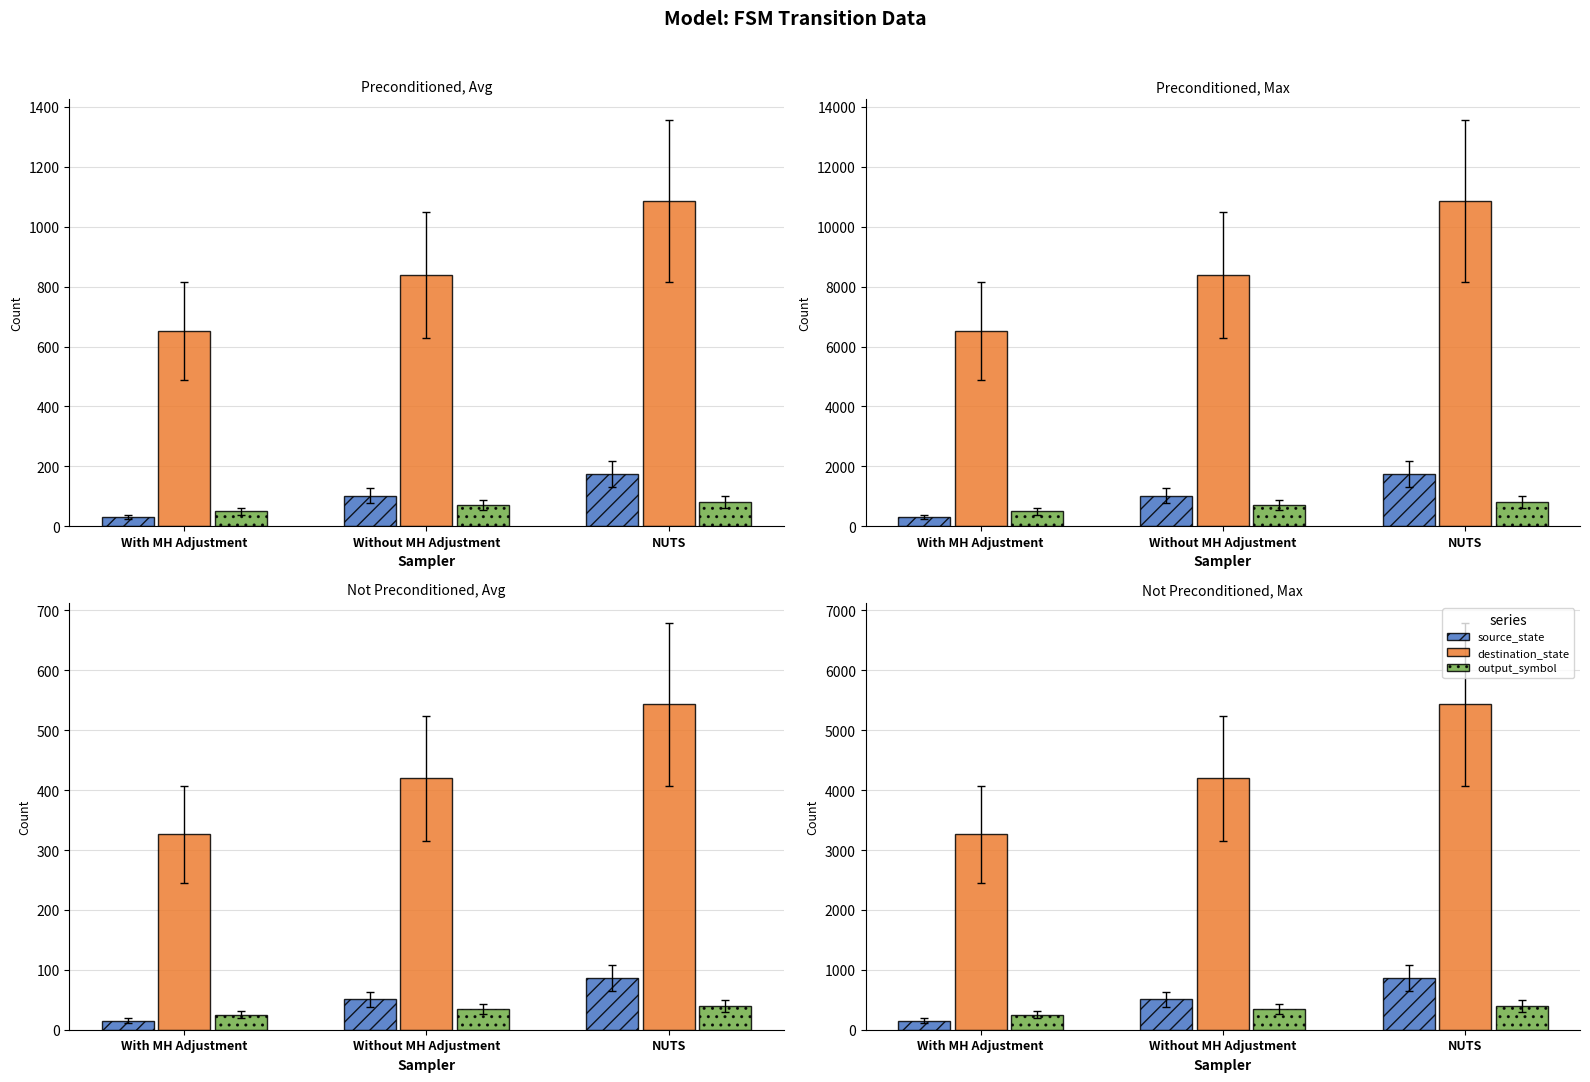

At which label does destination_state first exceed 4195?

NUTS